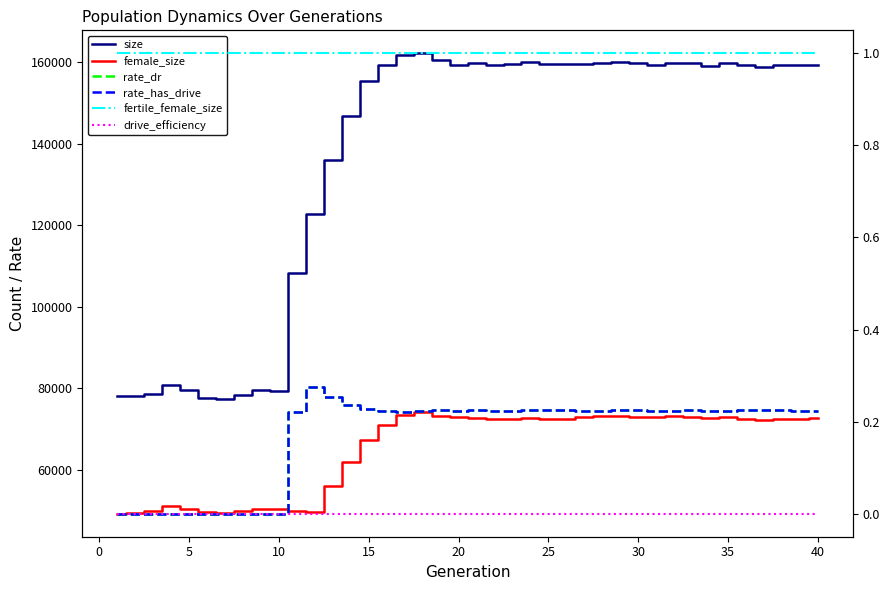

What is the spread (max minus min) of values at 5?

79524.0